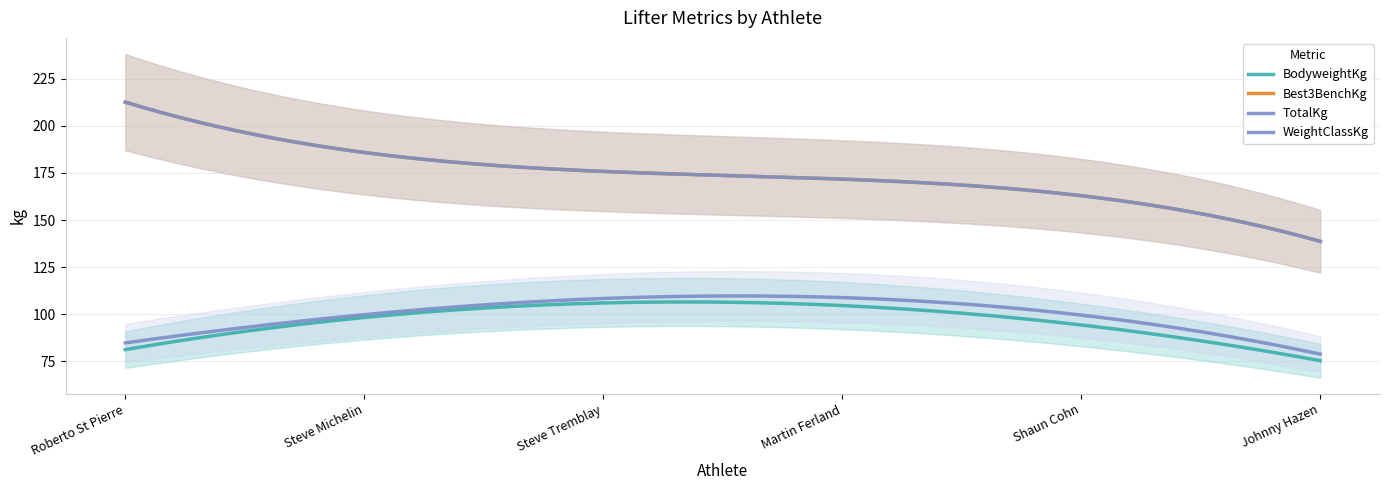

Which series has the largest total across all categories?

Best3BenchKg